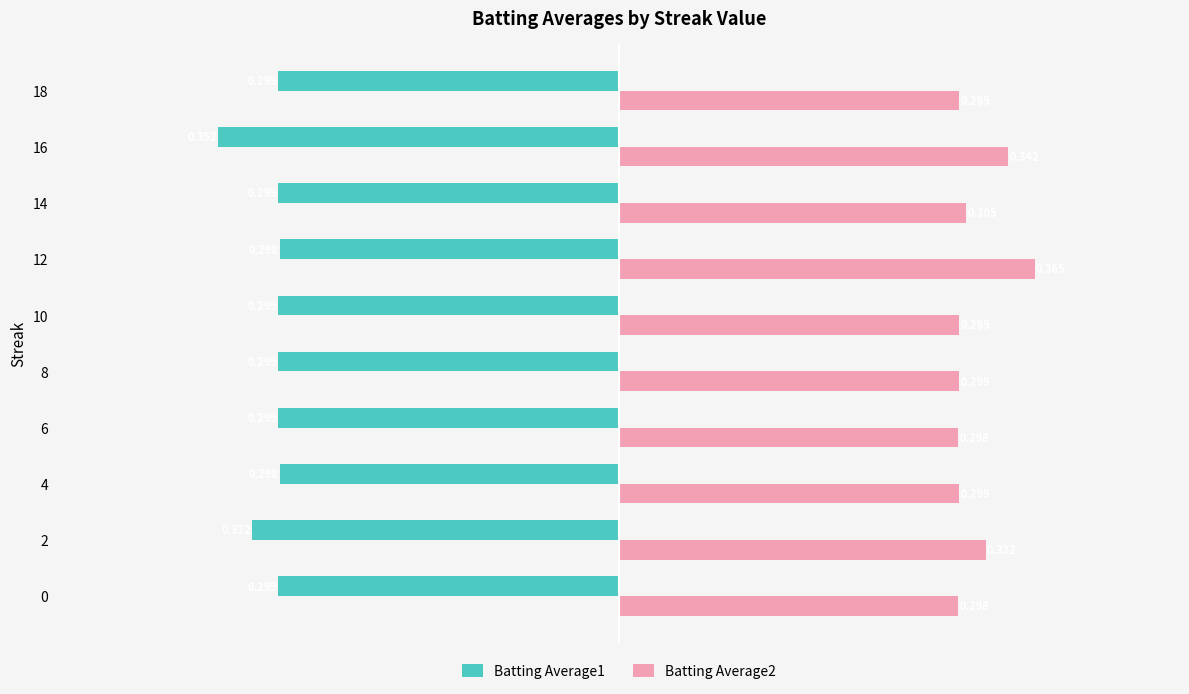

What are all the series names shown in the legend?

Batting Average1, Batting Average2